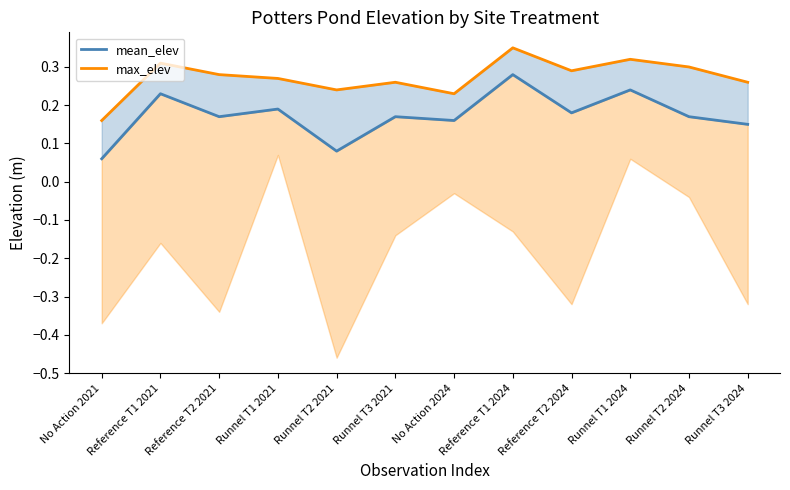

Reading left to right, extract all data points from this chart.

mean_elev: No Action 2021=0.1	Reference T1 2021=0.2	Reference T2 2021=0.2	Runnel T1 2021=0.2	Runnel T2 2021=0.1	Runnel T3 2021=0.2	No Action 2024=0.2	Reference T1 2024=0.3	Reference T2 2024=0.2	Runnel T1 2024=0.2	Runnel T2 2024=0.2	Runnel T3 2024=0.1
max_elev: No Action 2021=0.2	Reference T1 2021=0.3	Reference T2 2021=0.3	Runnel T1 2021=0.3	Runnel T2 2021=0.2	Runnel T3 2021=0.3	No Action 2024=0.2	Reference T1 2024=0.3	Reference T2 2024=0.3	Runnel T1 2024=0.3	Runnel T2 2024=0.3	Runnel T3 2024=0.3